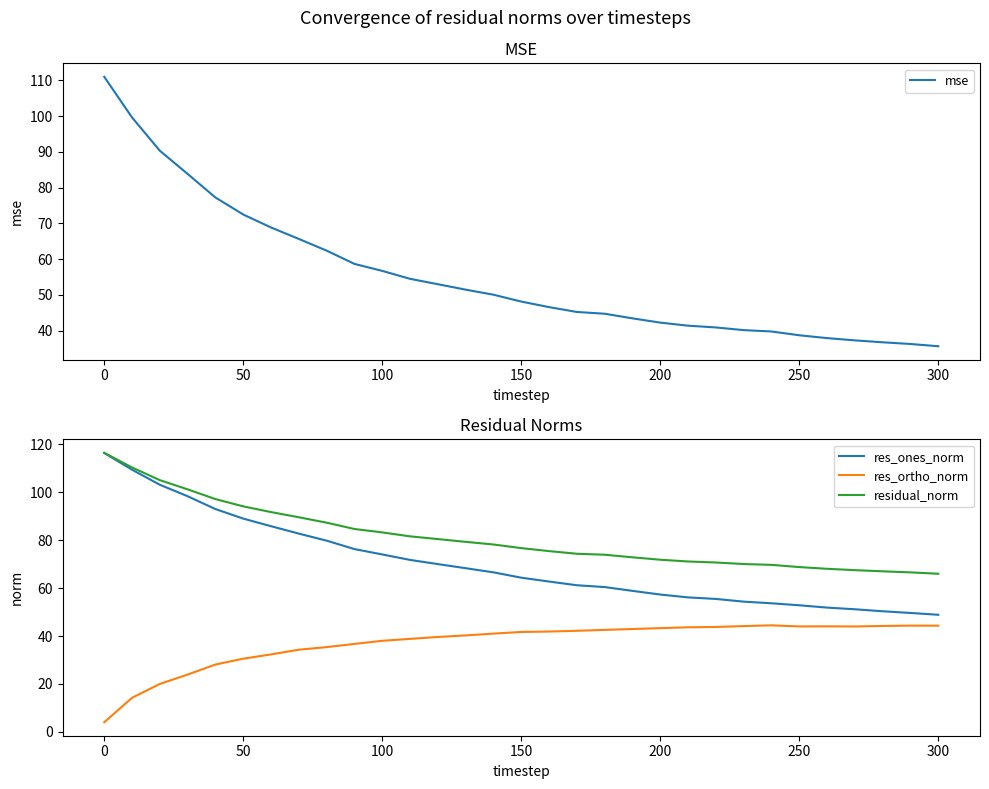

What is the maximum value for residual_norm?

116.4